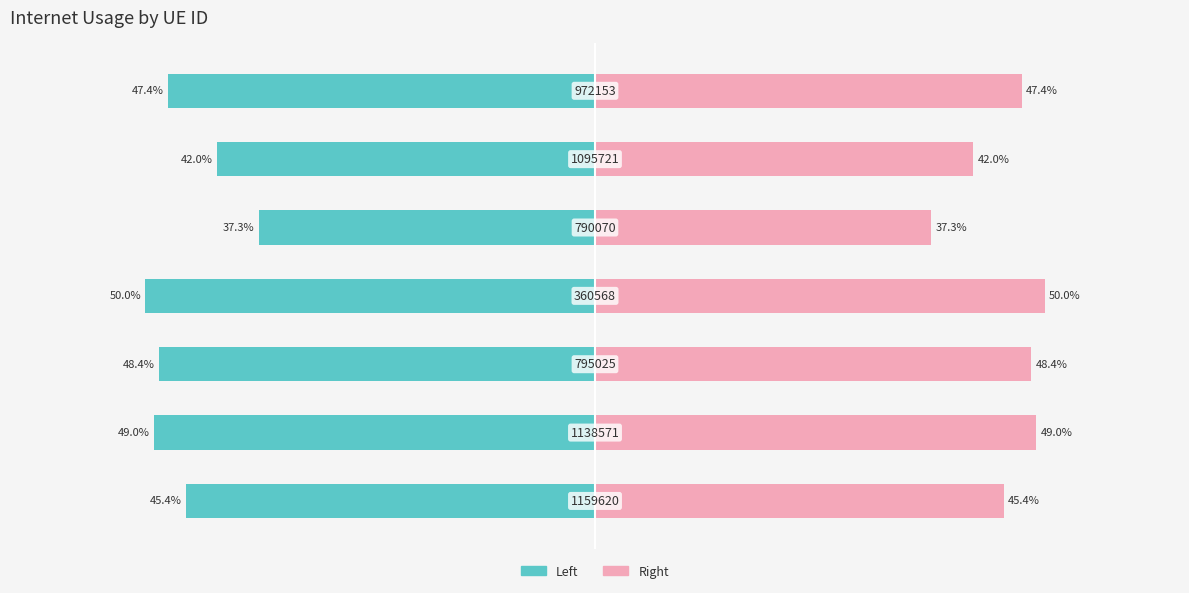

Which series has the largest total across all categories?

Internet usage (right)